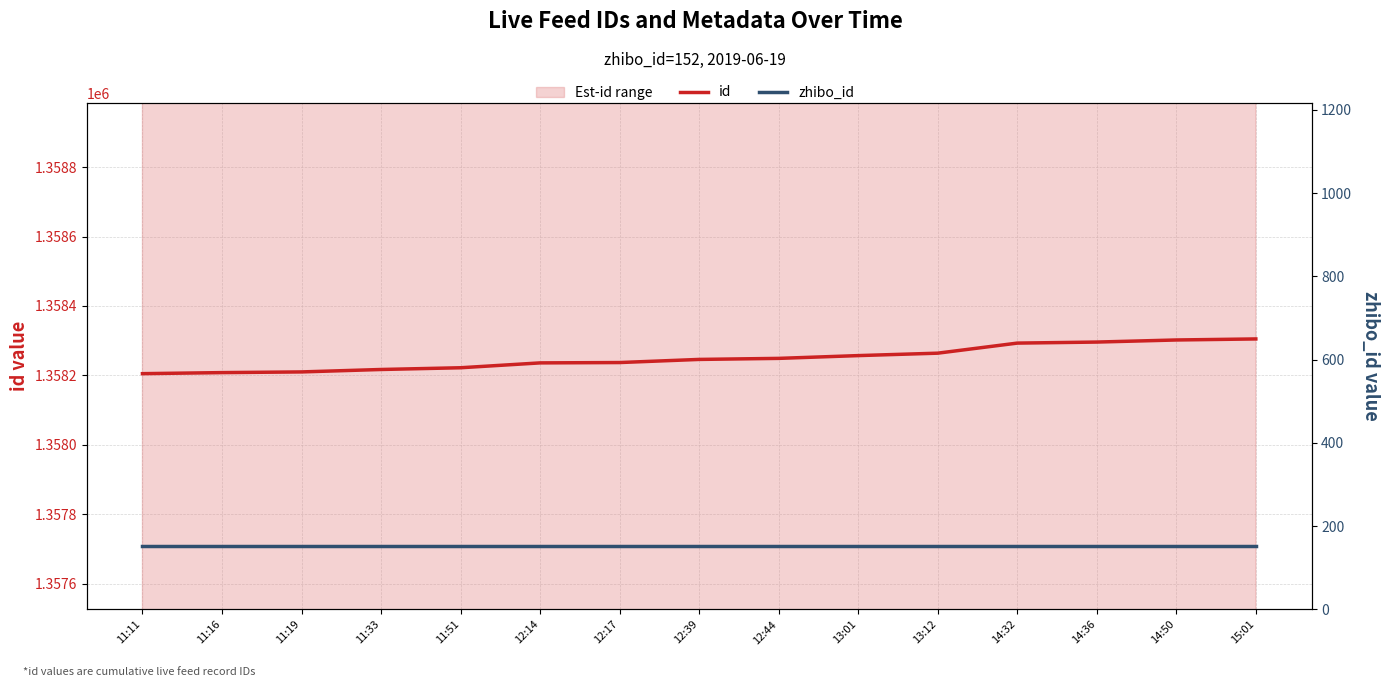

What position from the left is 12:17?

7